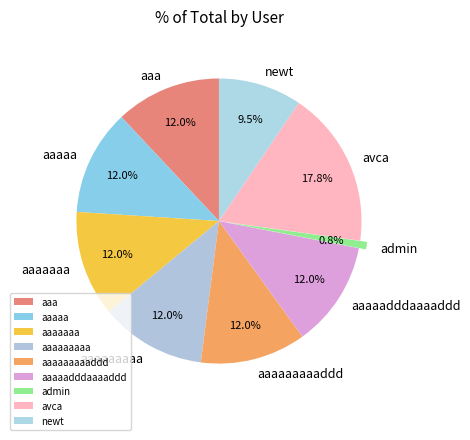

What percentage is the aaa slice, to the nearest percent?

12%